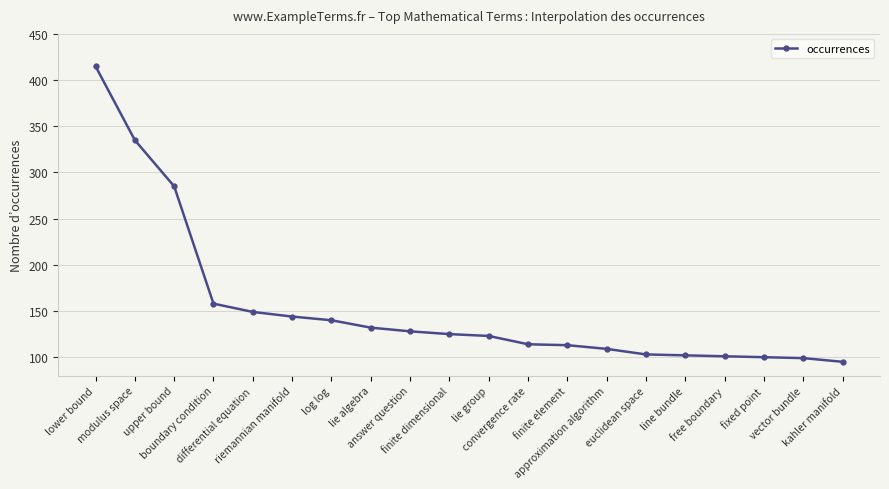

Between upper bound and differential equation, which is larger?

upper bound